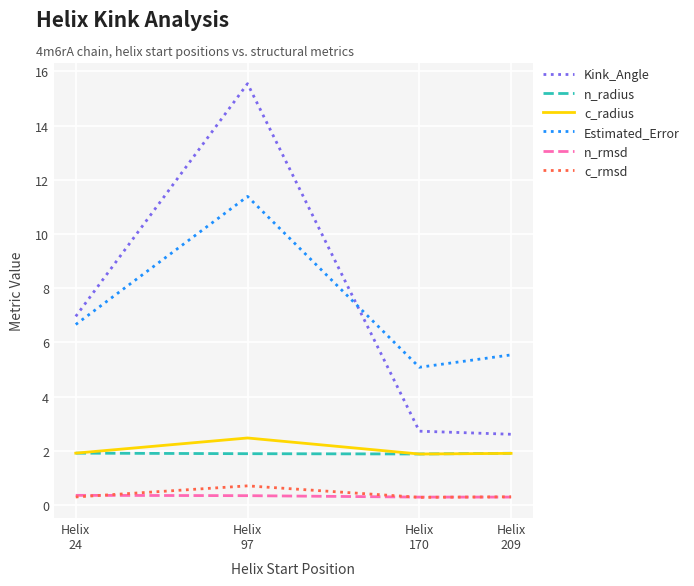

True or false: Estimated_Error and n_rmsd intersect in this chart.

False